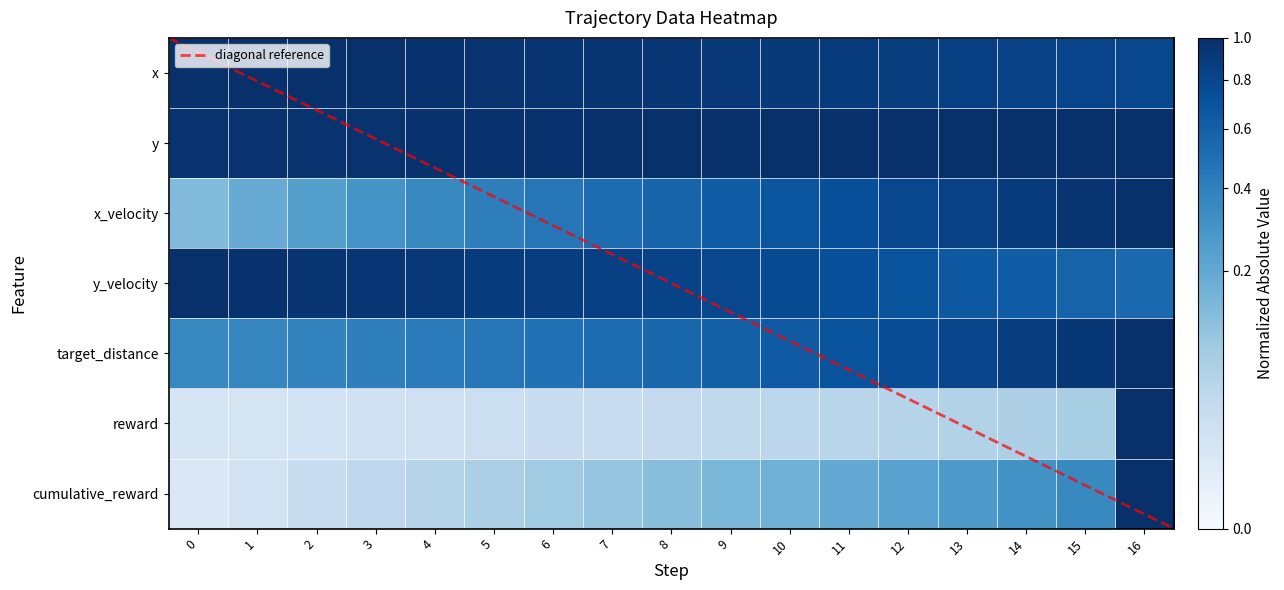

Is the value of cumulative_reward at 9 greater than the value of x at 6?

No